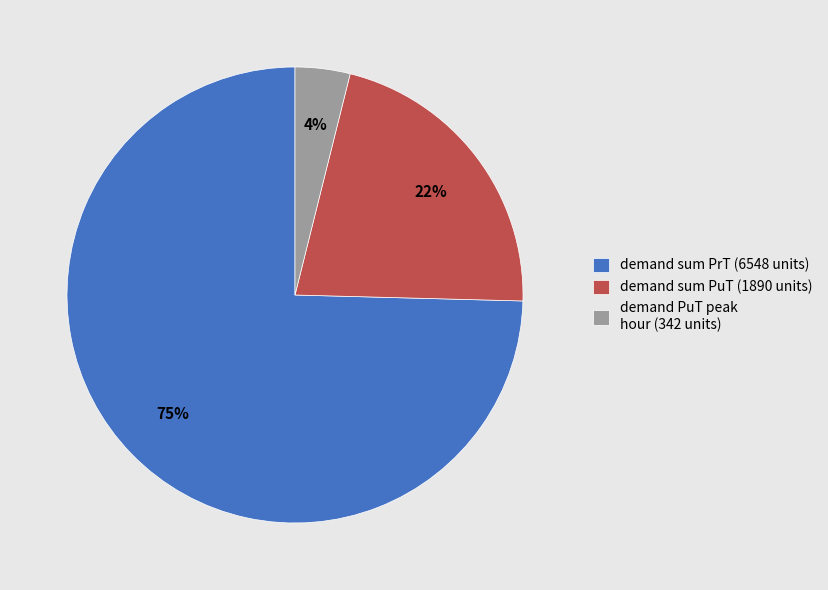

Do demand sum PuT (1890 units) and demand PuT peak hour (342 units) together represent more than half of the pie?

No